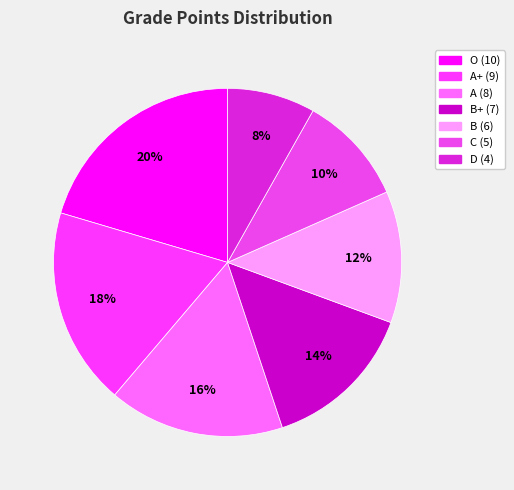

How many slices are in this pie chart?

7